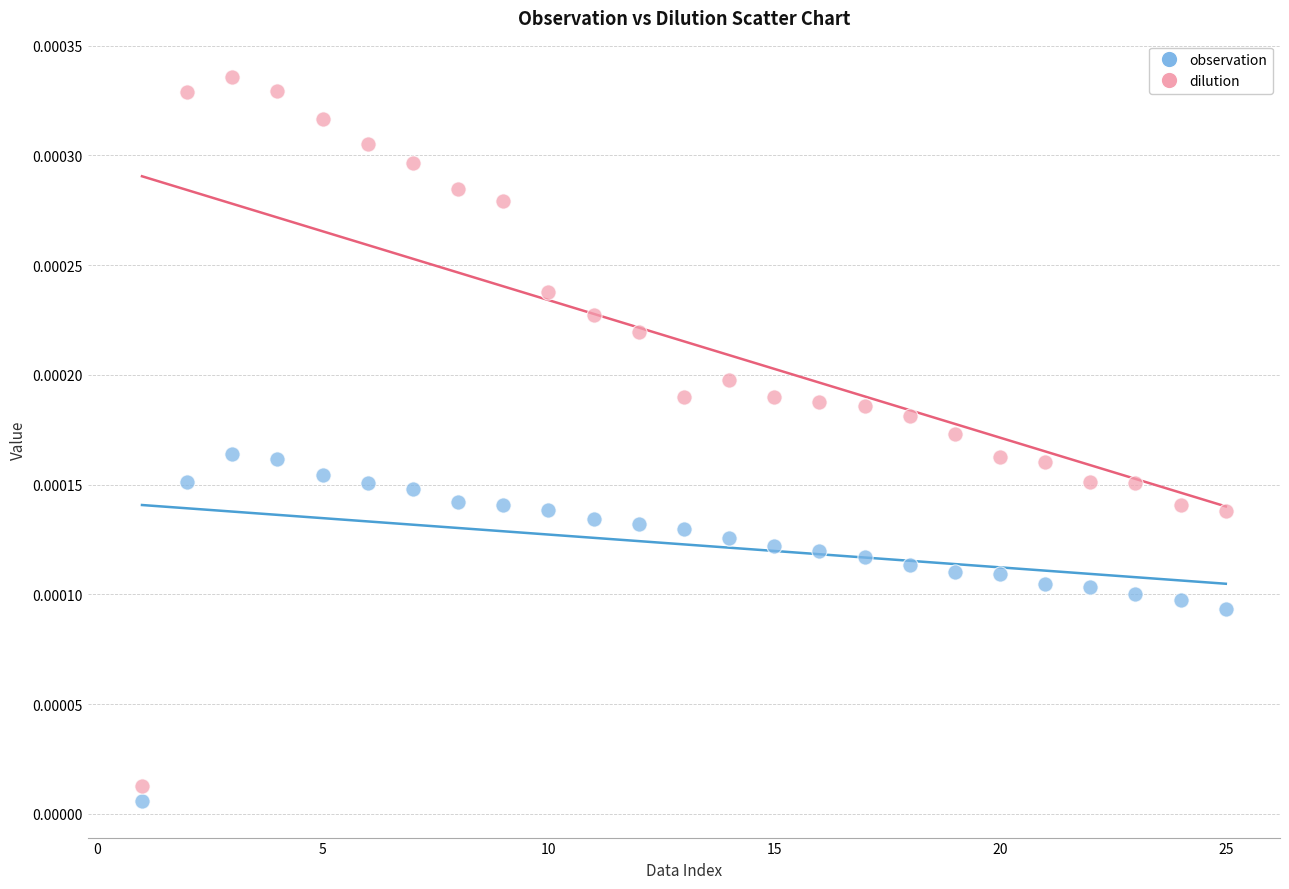

Which series contains the lowest Y value?

observation